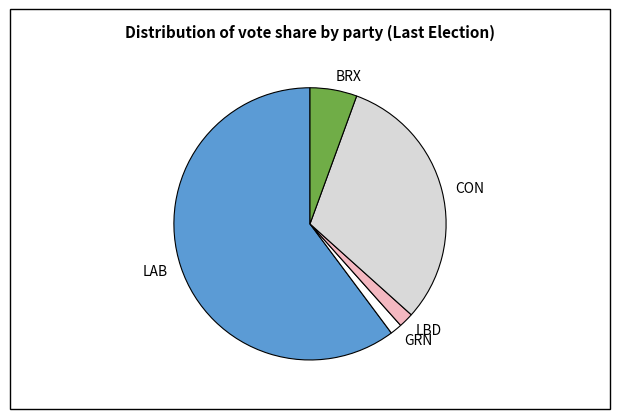

What is the ratio of the value at CON to the value at GRN?

22.1